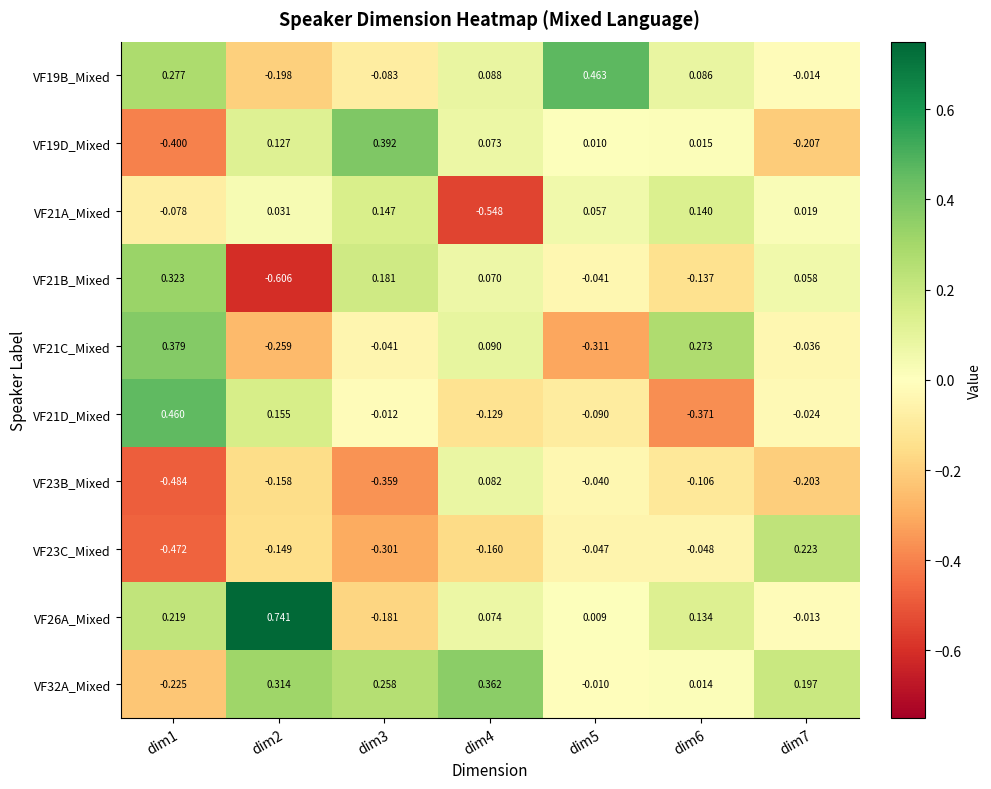

How many data points in VF23C_Mixed are less than 0?

6